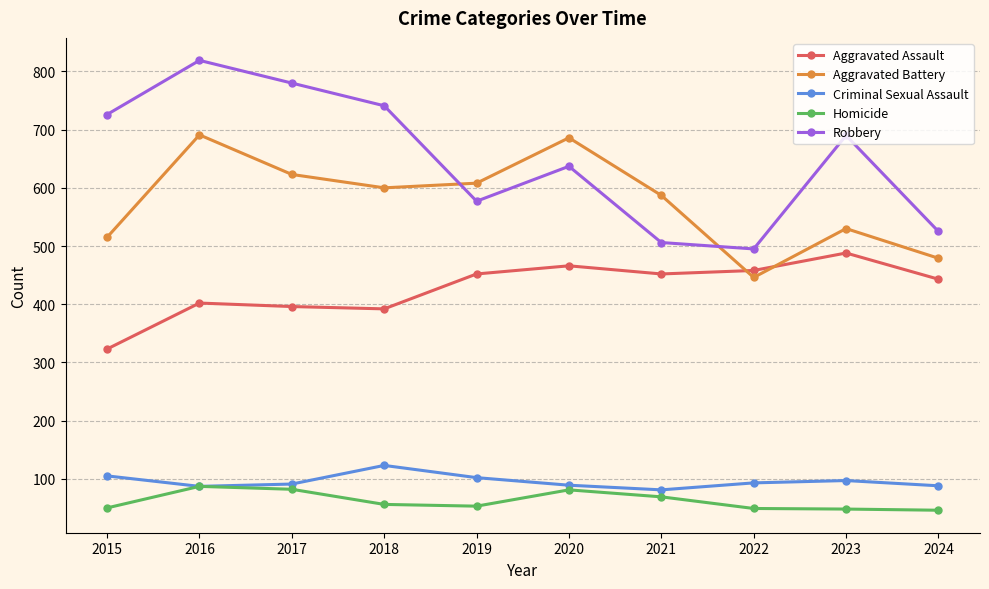

How many series are shown in this chart?

5